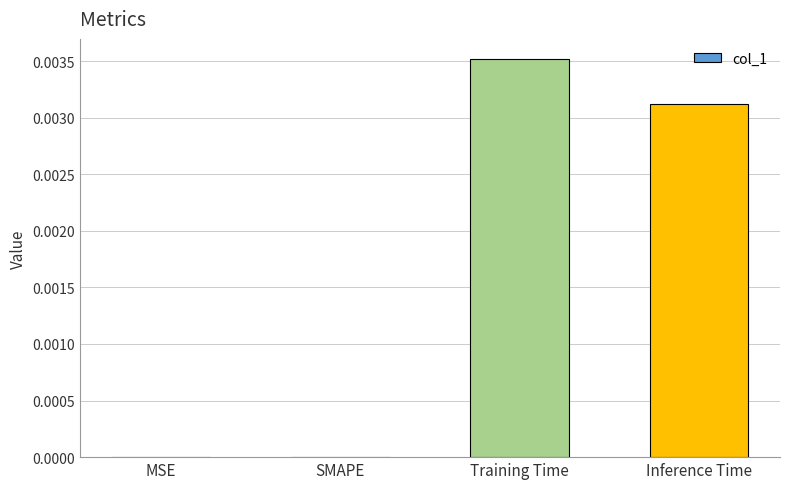

Which category has the highest value across all series?

Training Time